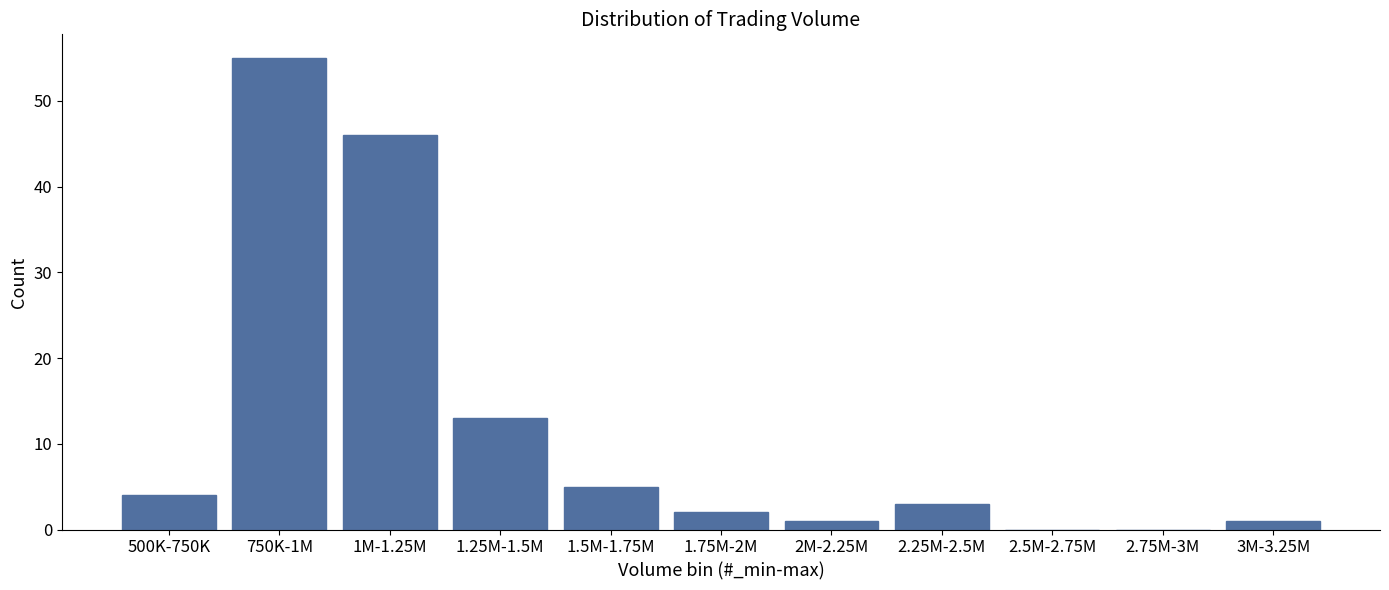

Reading left to right, list all the values displayed in this chart.

500K-750K=4	750K-1M=55	1M-1.25M=46	1.25M-1.5M=13	1.5M-1.75M=5	1.75M-2M=2	2M-2.25M=1	2.25M-2.5M=3	2.5M-2.75M=0	2.75M-3M=0	3M-3.25M=1